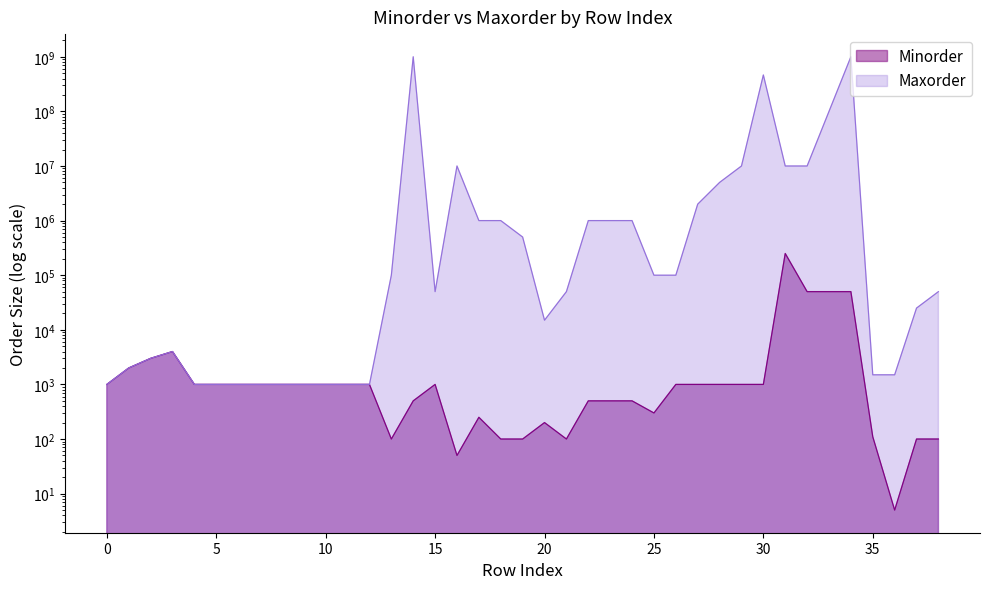

Does the chart have visible grid lines?

No